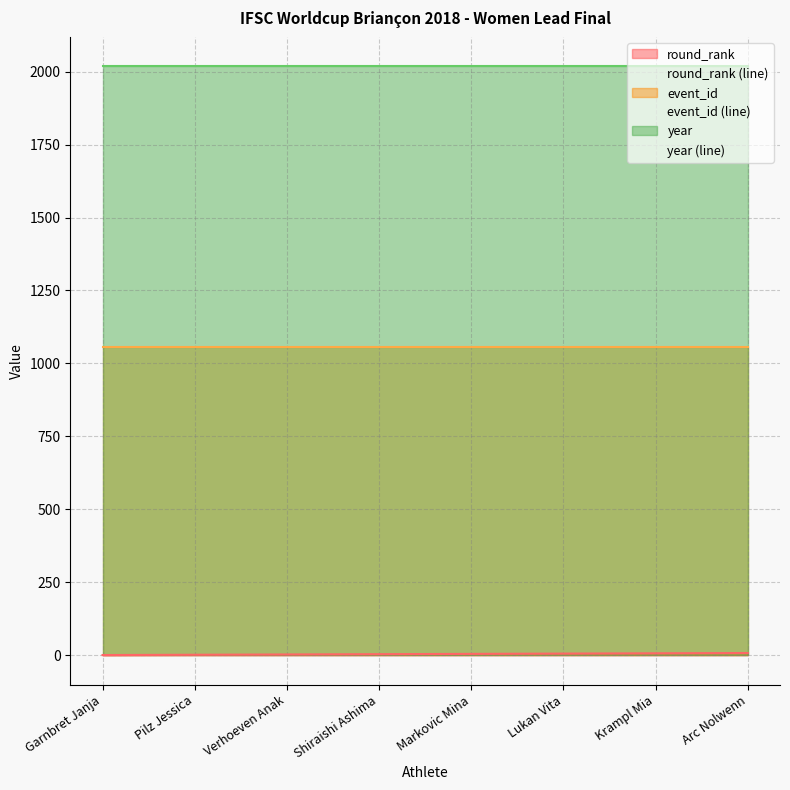

How many lines are shown in the chart?

3